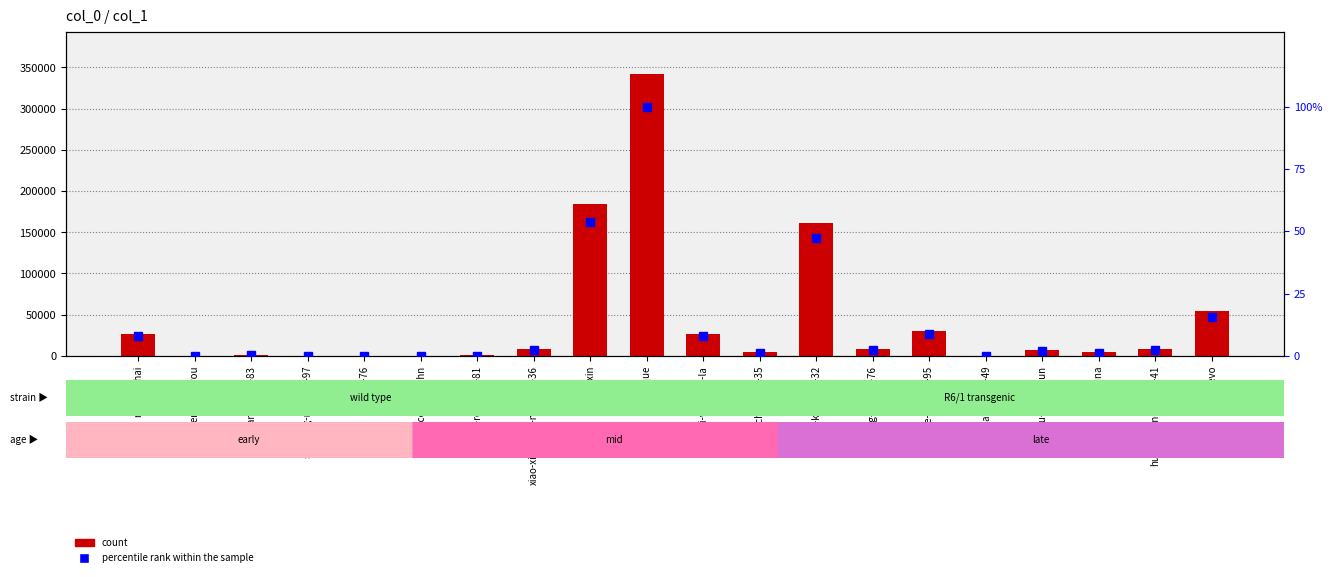

Which series has the largest range (max minus min)?

count